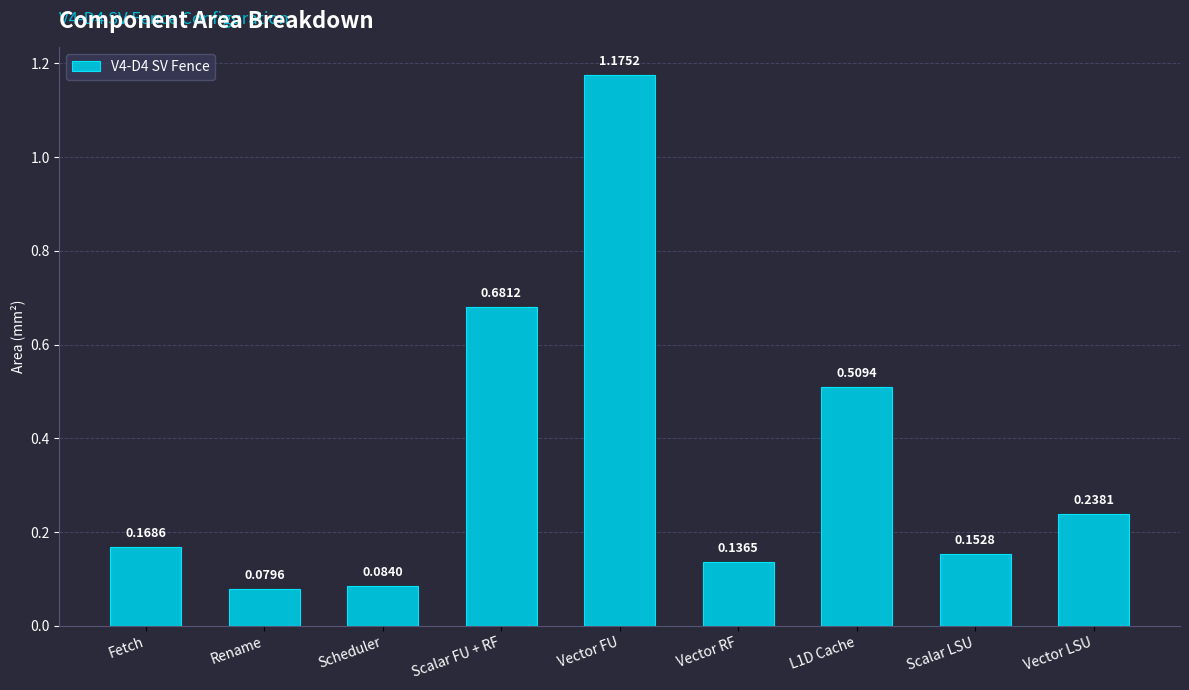

At which category does the chart reach its peak across all series?

Vector FU